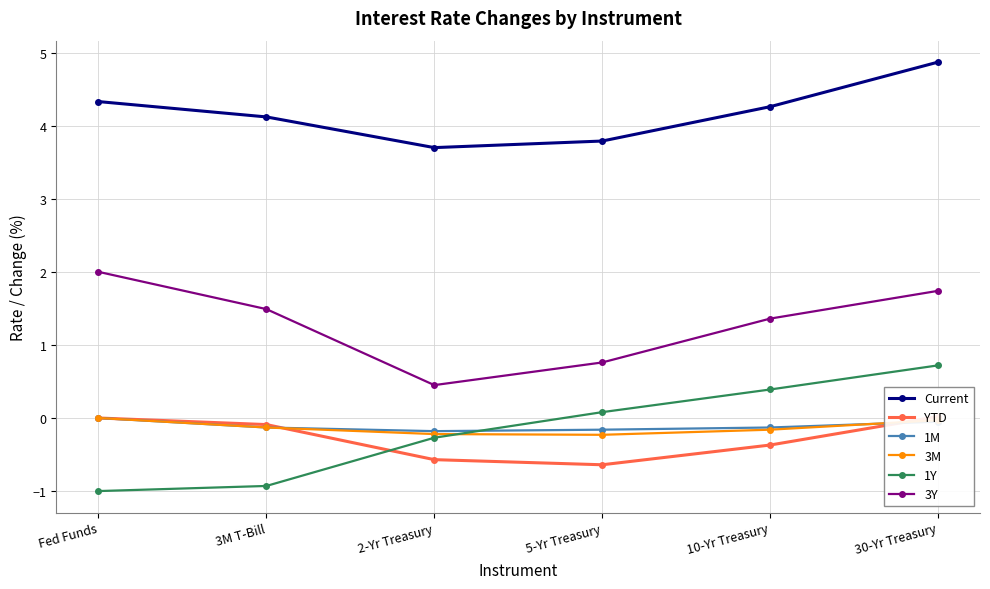

Which series has the largest range (max minus min)?

1Y